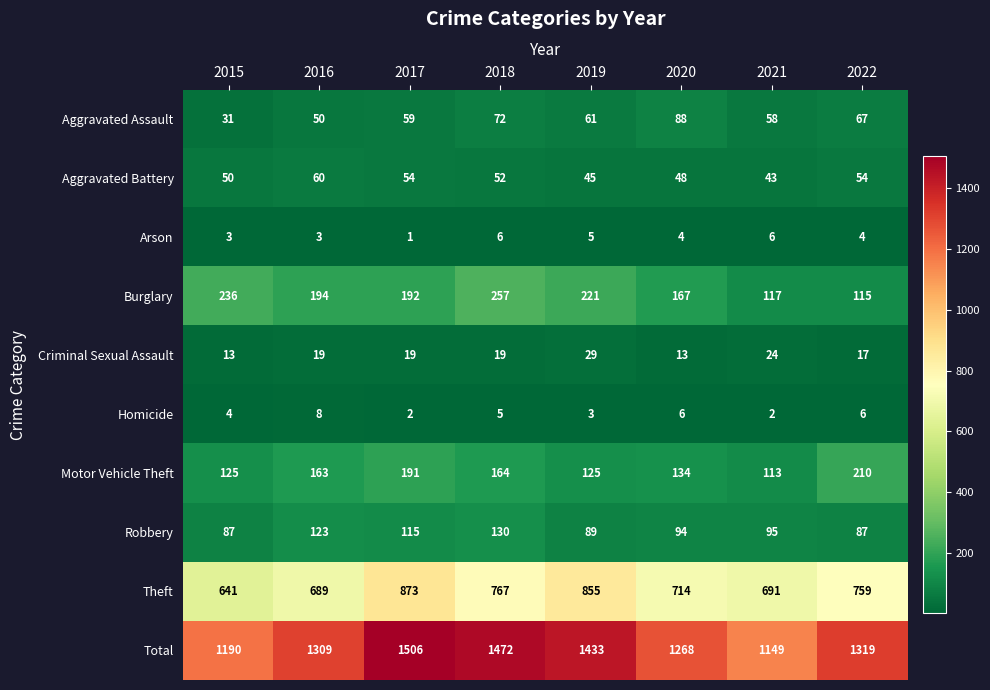

What is the difference between the highest and lowest values at 2018?

1467